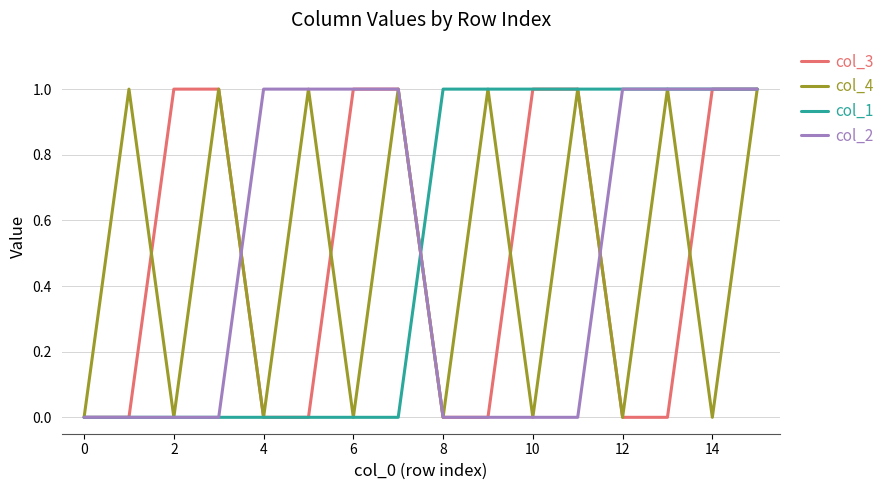

How many intersections are there between col_4 and col_2?

2